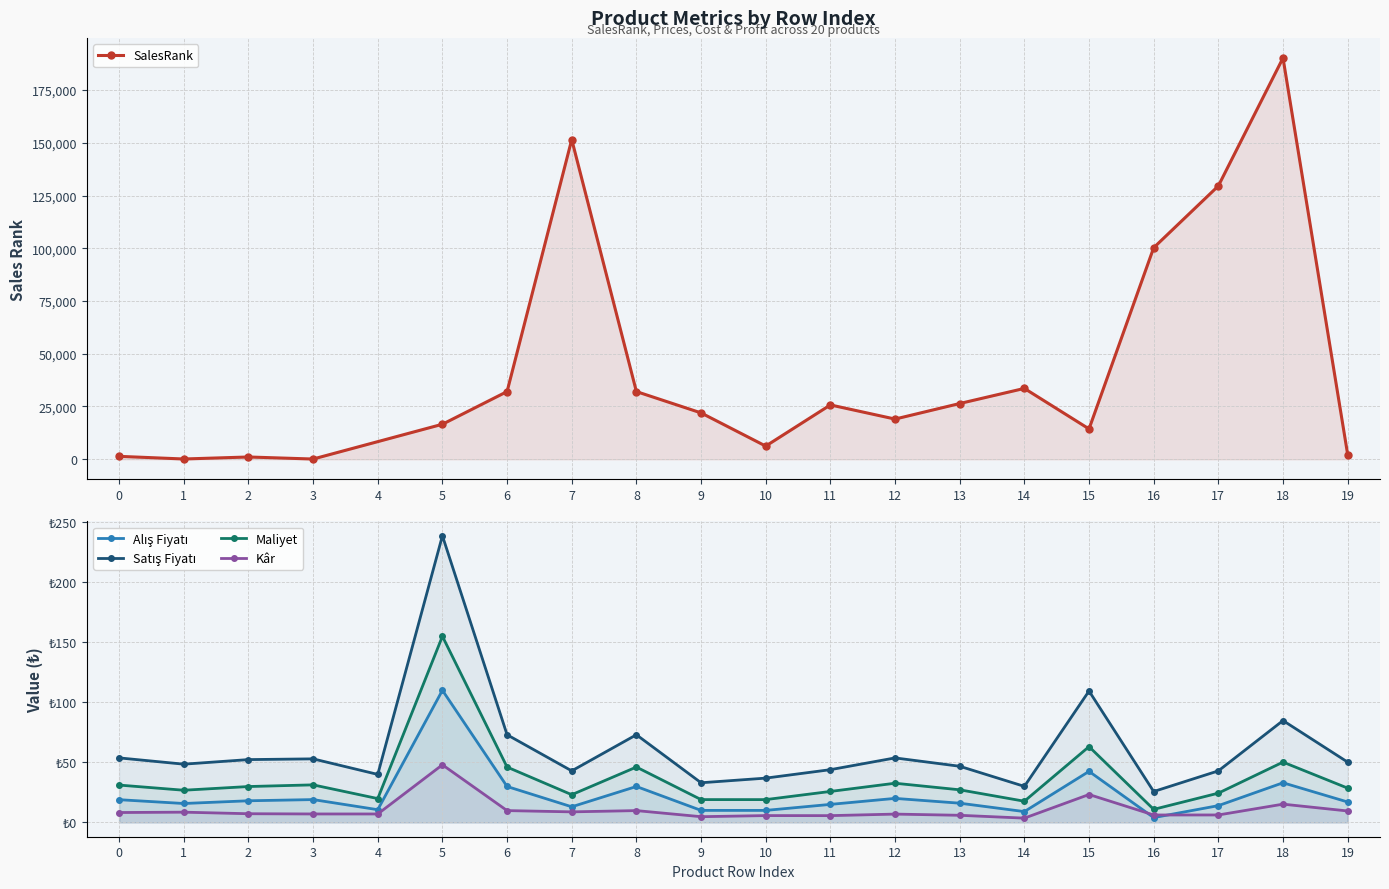

The value of Maliyet at 17 is 35.4. True or false?

False